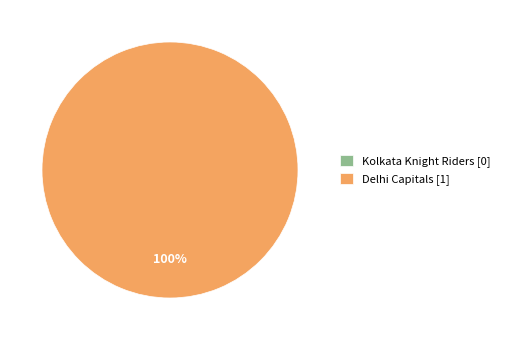

To the nearest percent, what percentage of the pie is Delhi Capitals?

100%